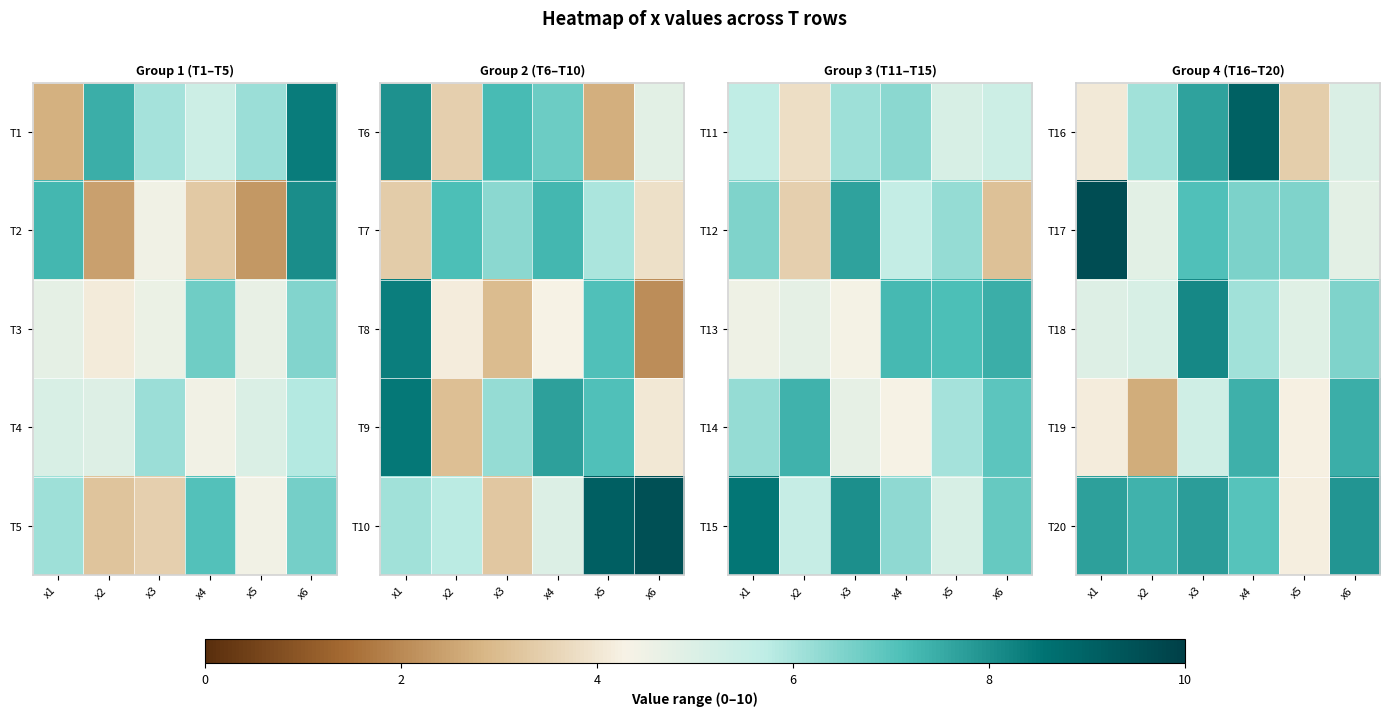

Between x4 and x6, which is larger?

x4